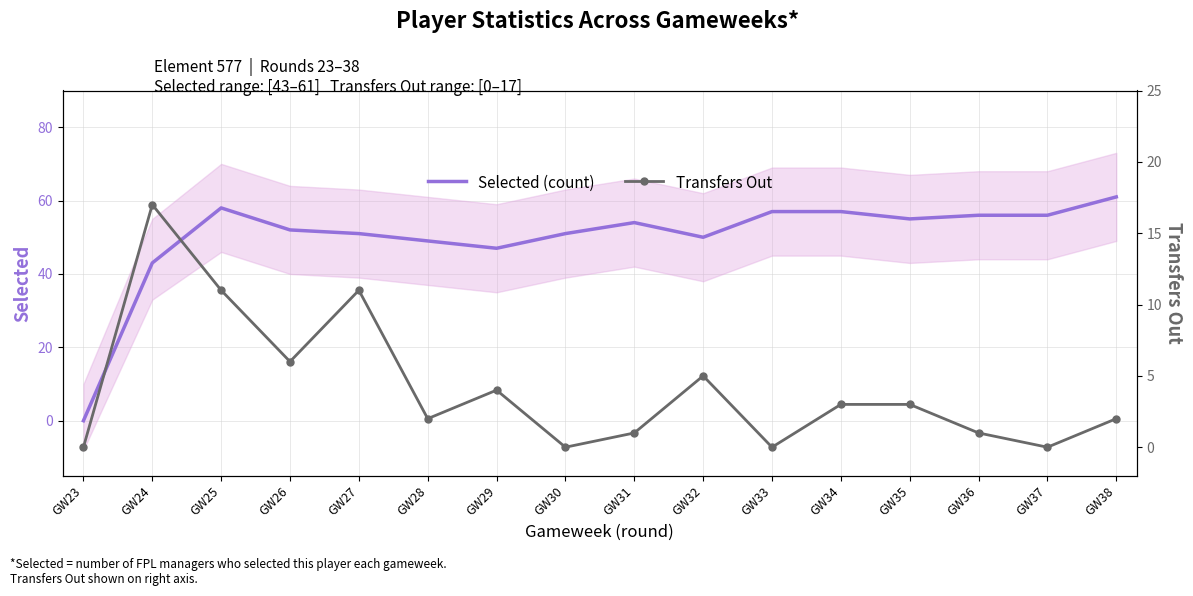

Rank the series by their maximum value, from lowest to highest.

Transfers Out, Selected (count)